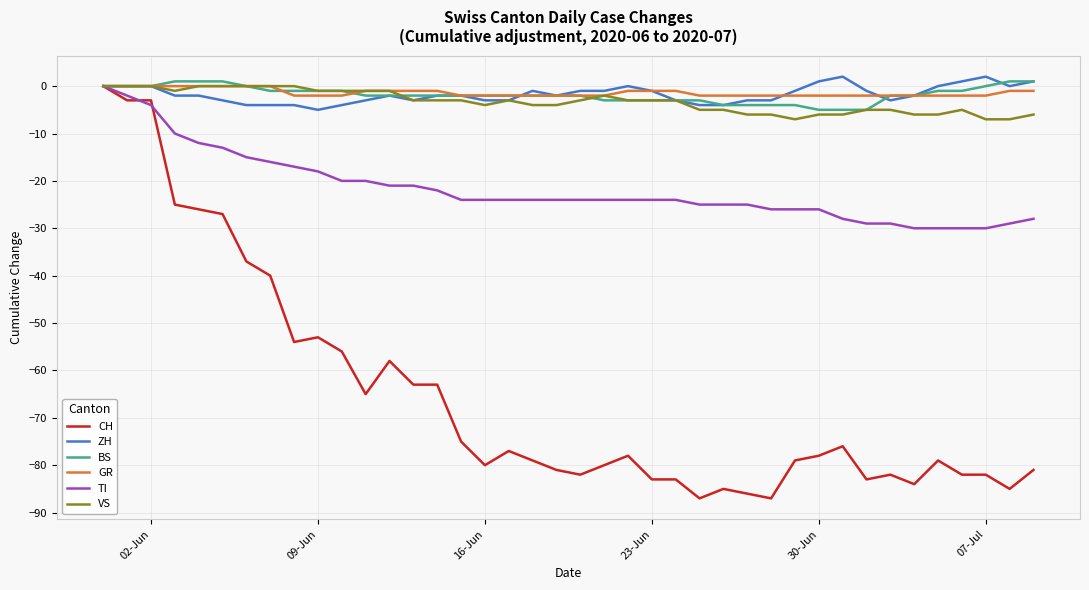

Which series has the widest spread of values?

CH